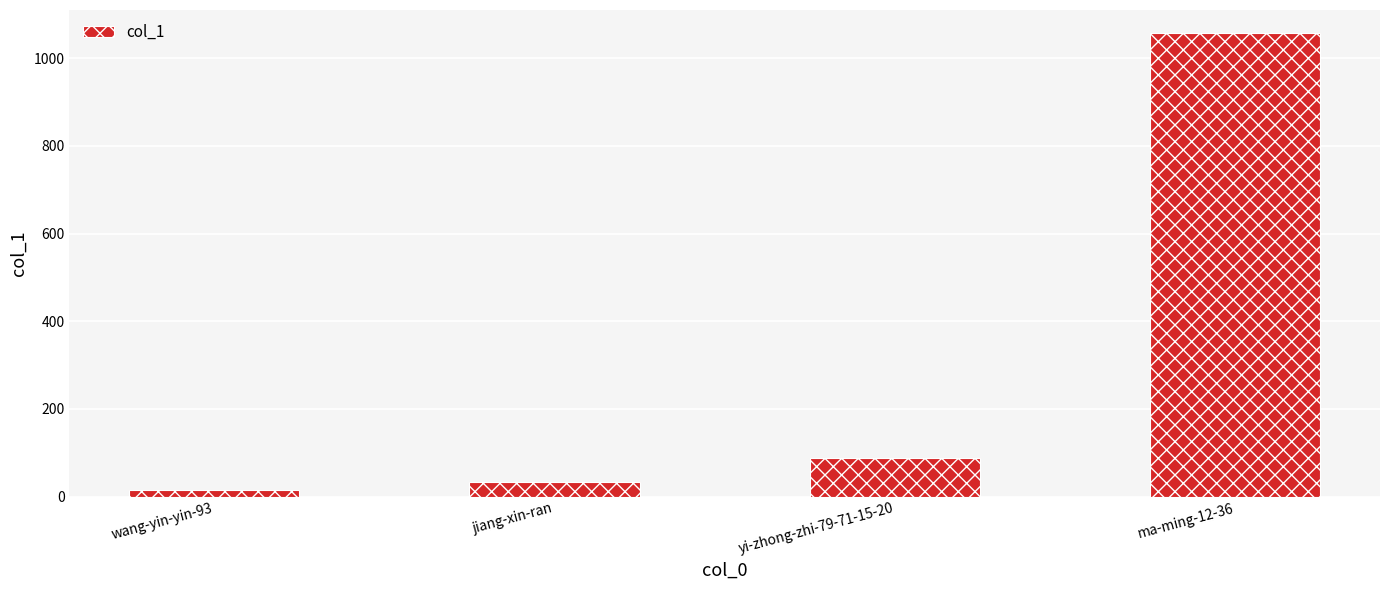

True or false: the data shows 33 at jiang-xin-ran.

True